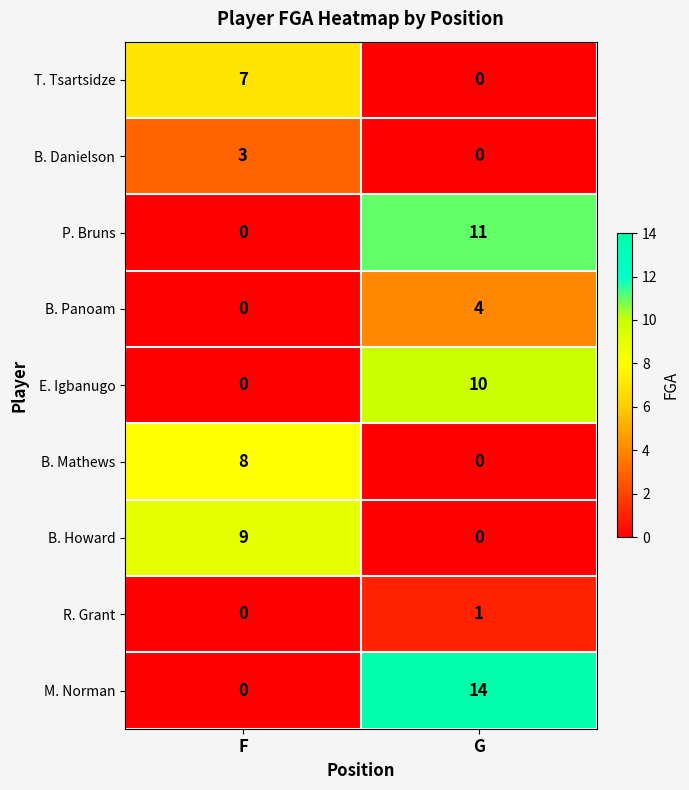

Which series has the largest range (max minus min)?

M. Norman